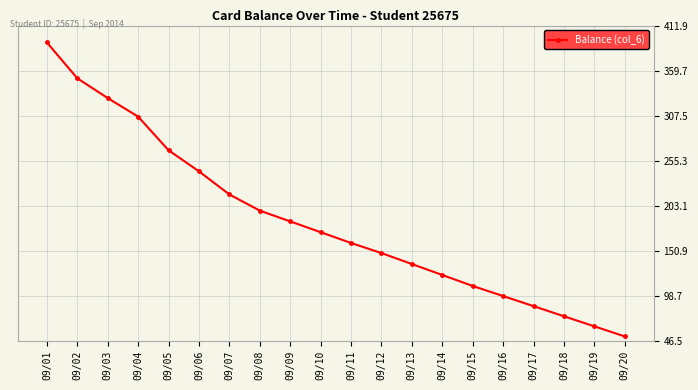

What is the sum of the values at 09/01 and 09/04?

698.7